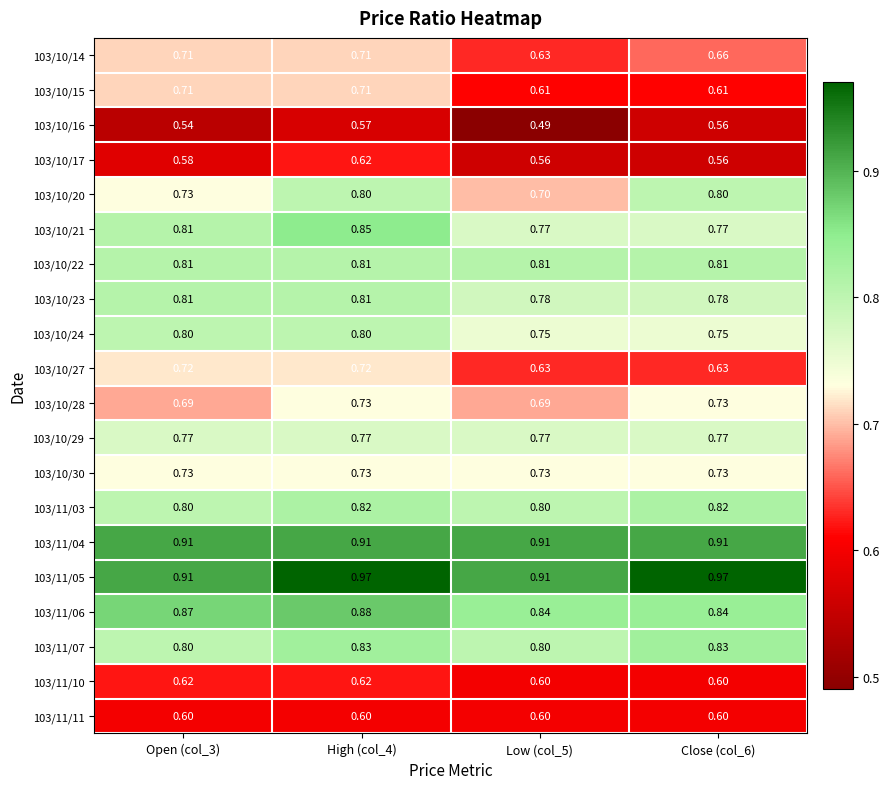

Is the value of 103/10/21 at Close (col_6) greater than the value of 103/11/04 at High (col_4)?

No